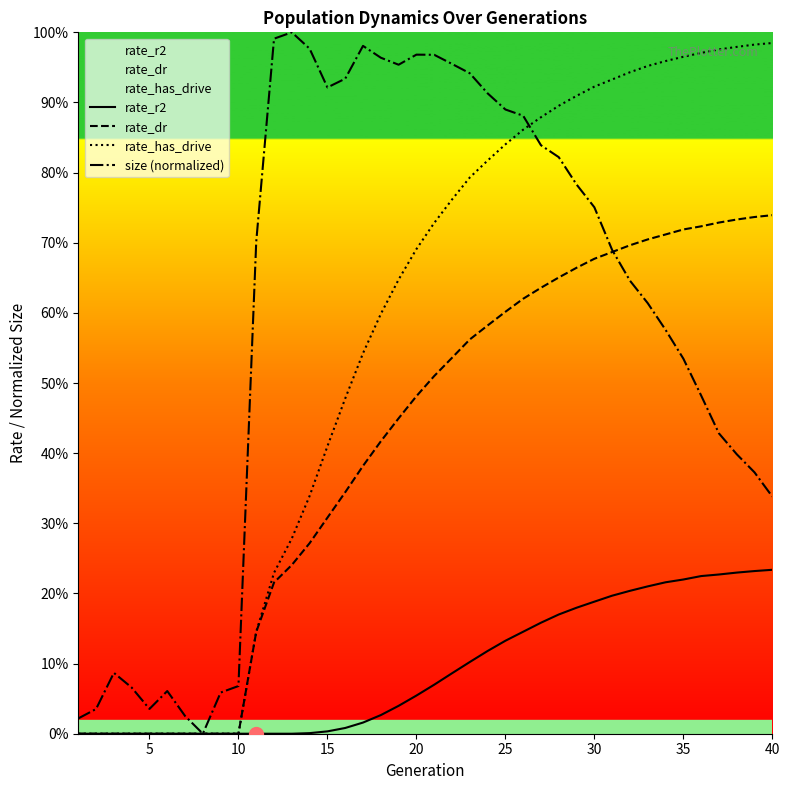

Which series has the widest spread of values?

size (normalized)